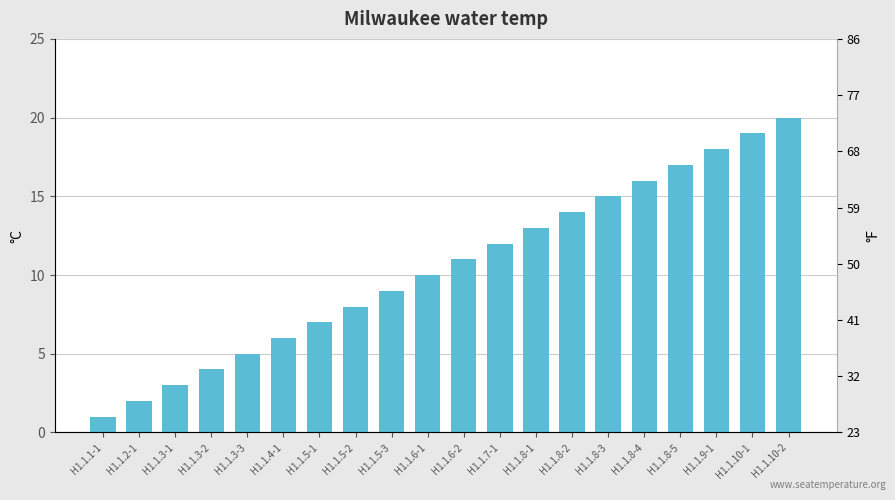

List the labels in order of value, largest first.

H1.1.10-2, H1.1.10-1, H1.1.9-1, H1.1.8-5, H1.1.8-4, H1.1.8-3, H1.1.8-2, H1.1.8-1, H1.1.7-1, H1.1.6-2, H1.1.6-1, H1.1.5-3, H1.1.5-2, H1.1.5-1, H1.1.4-1, H1.1.3-3, H1.1.3-2, H1.1.3-1, H1.1.2-1, H1.1.1-1